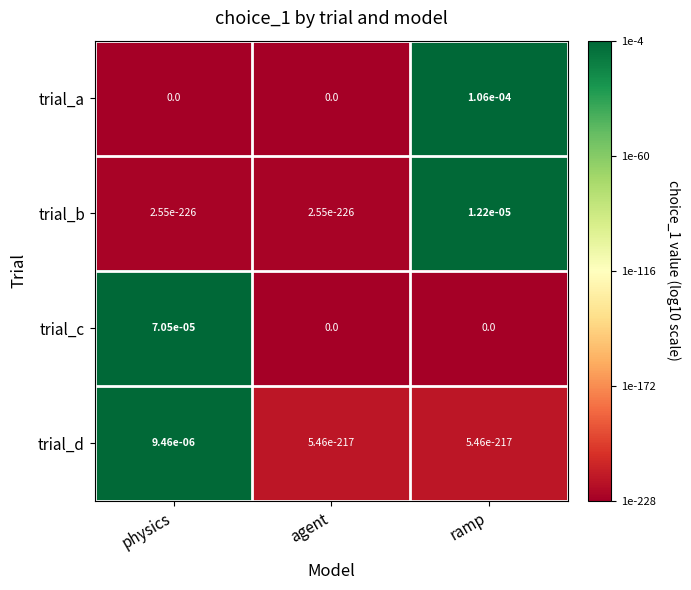

The value of trial_a at physics is 0.0. True or false?

True